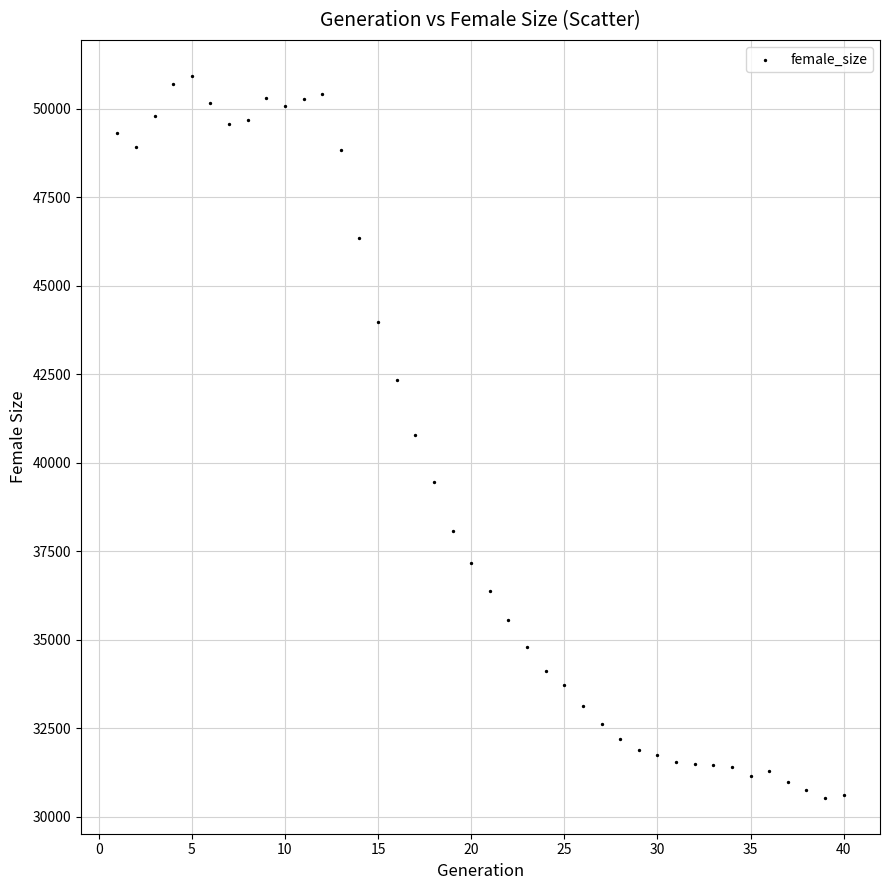

What is the range of X values (max minus min)?

39